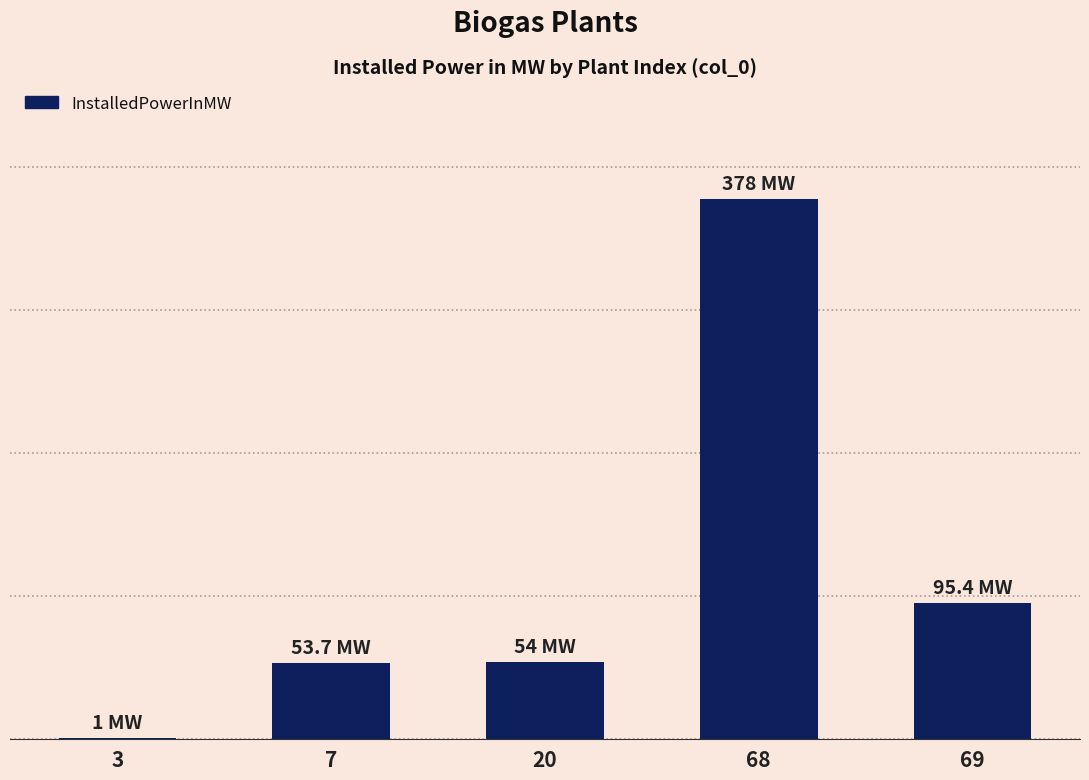

Are the bars horizontal?

No